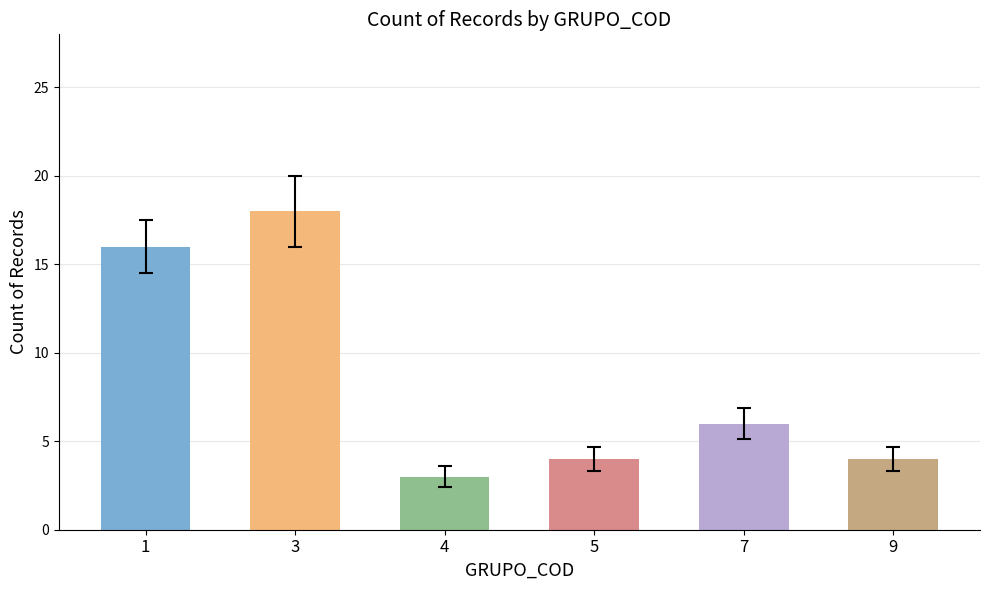

Which label corresponds to the smallest value in the chart?

4